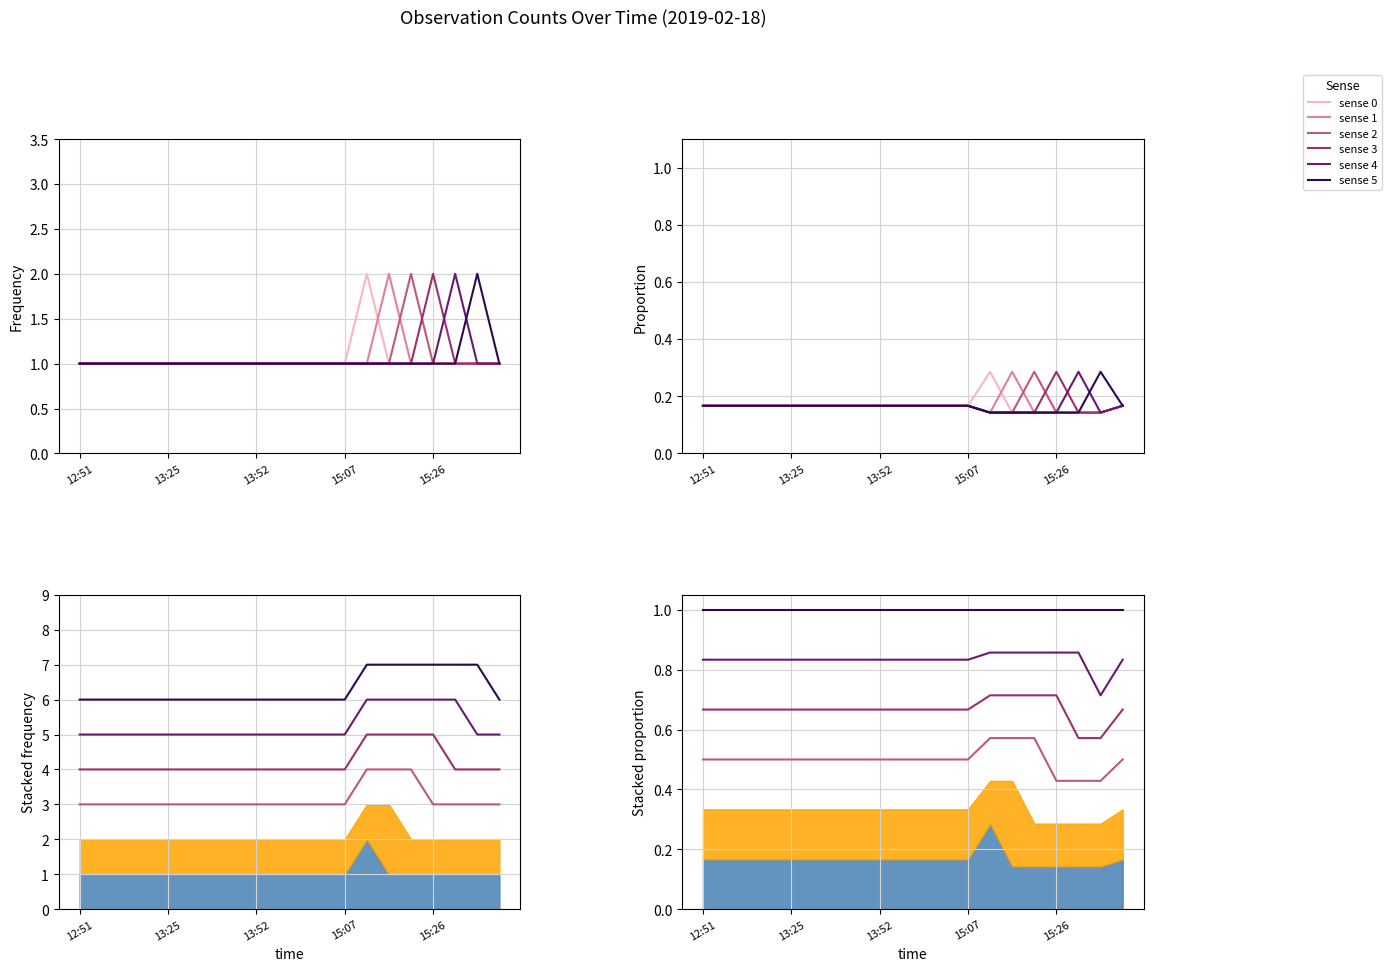

What is the sum of the sense 0 values at 18 and 13:25?

0.3